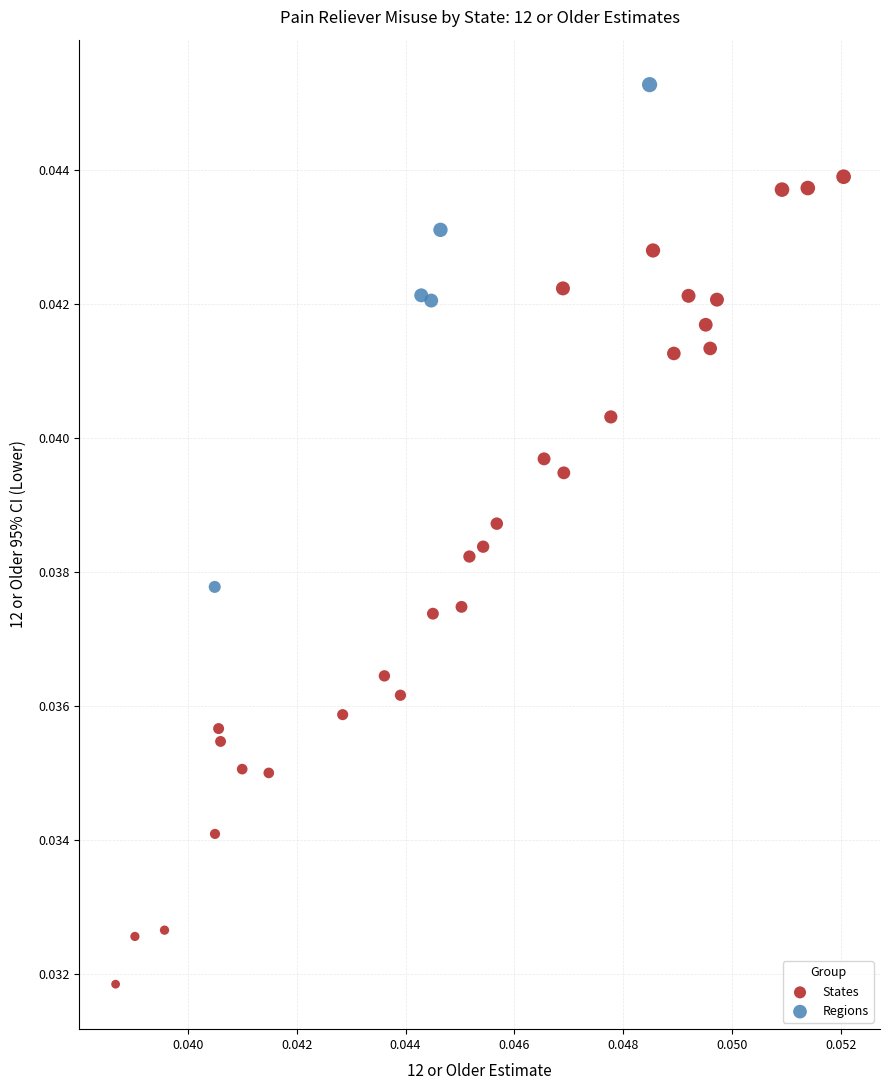

Which series reaches the minimum Y coordinate?

States